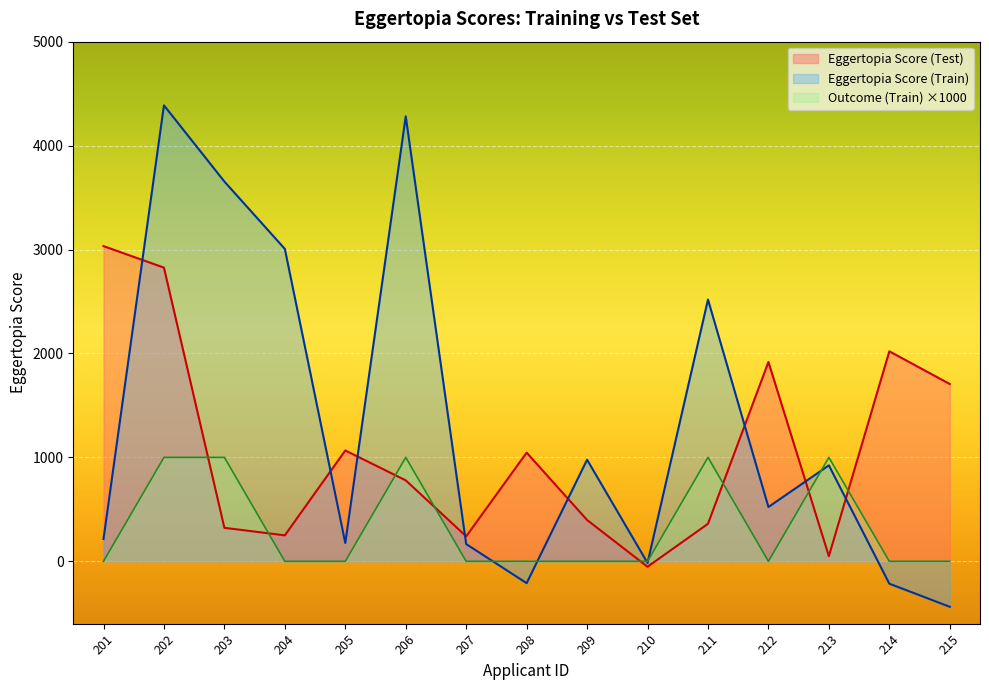

The Outcome (Train) series shows 0.0 at 210. True or false?

True